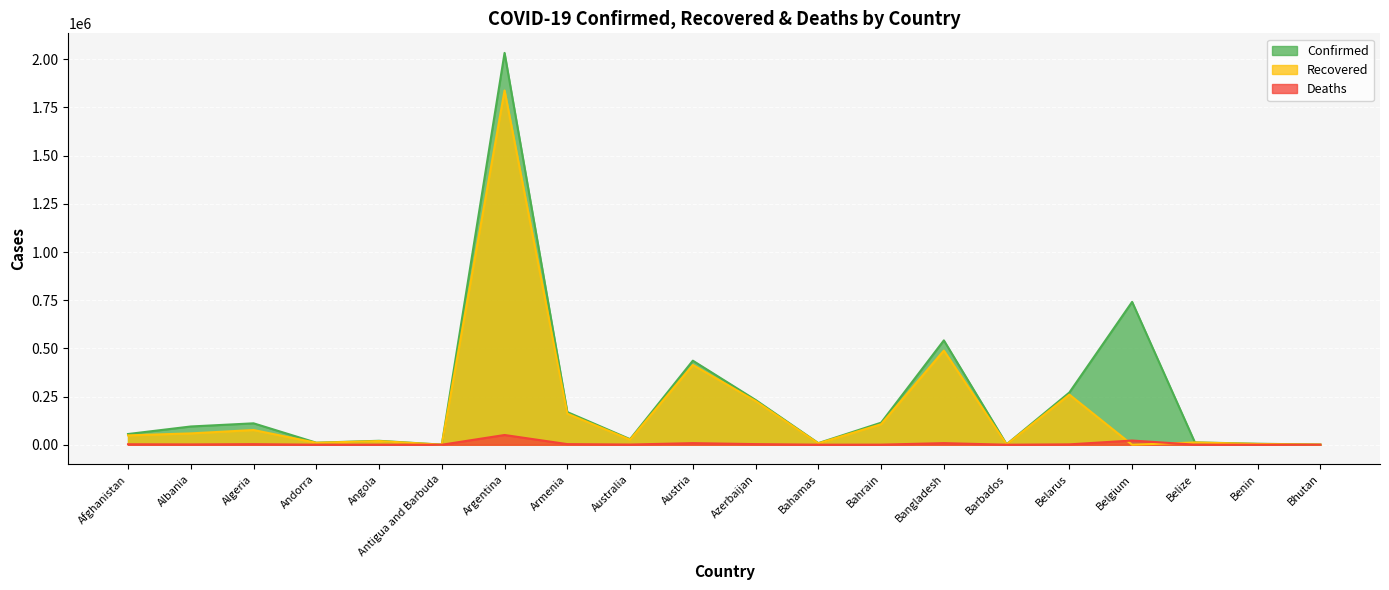

At which label is Confirmed closest to 1016751?

Belgium